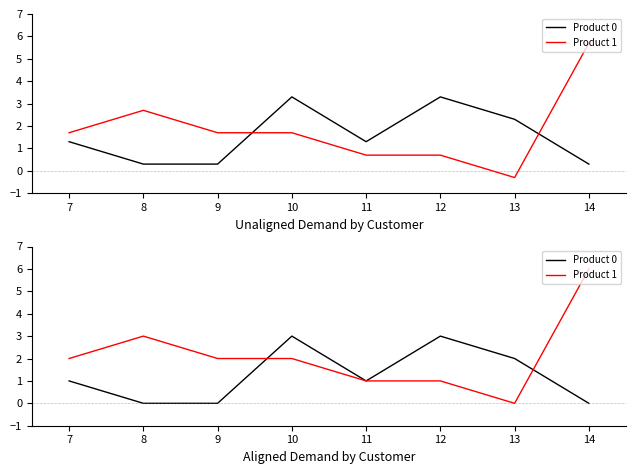

What are all the series names shown in the legend?

Product 0, Product 1